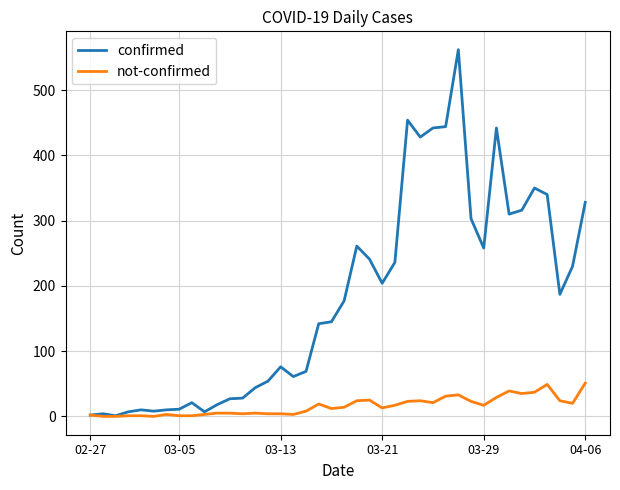

Which series has the widest spread of values?

confirmed